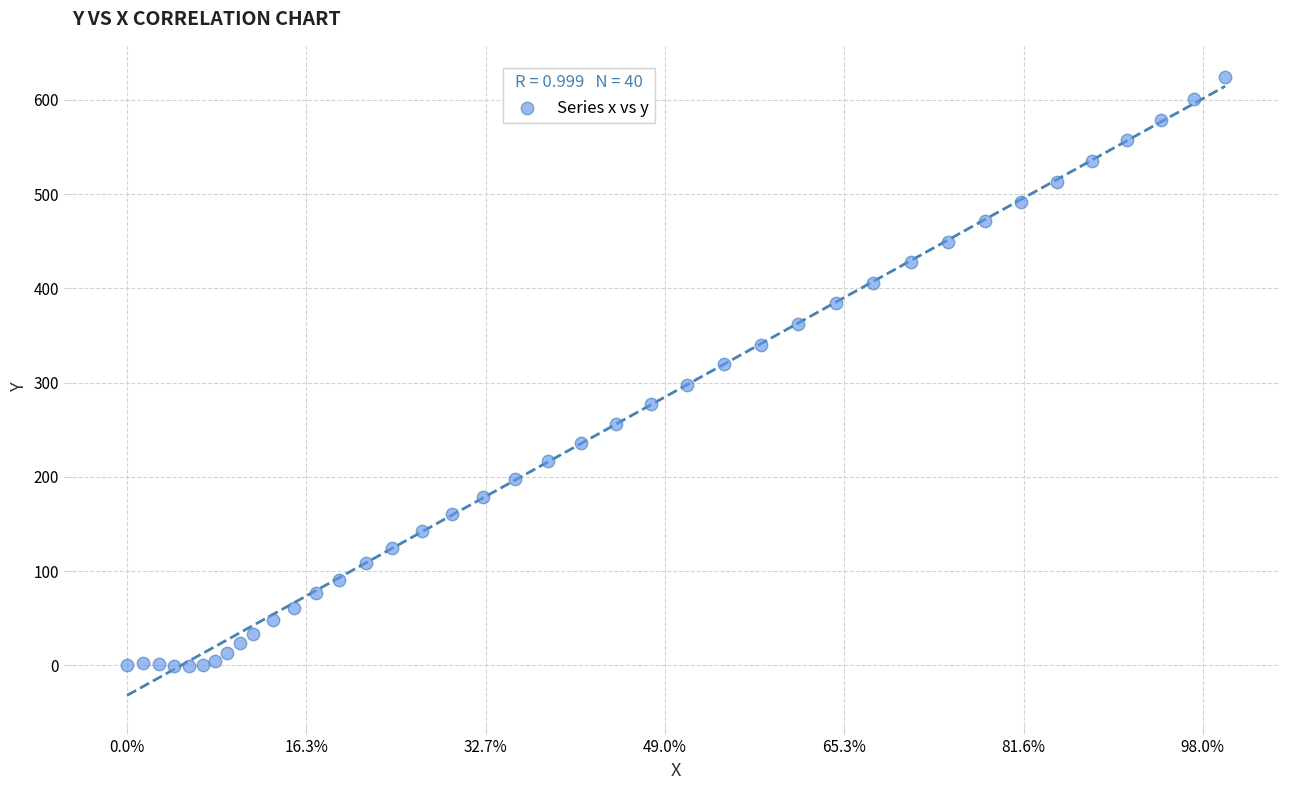

What is the range of Y values (max minus min)?

625.5